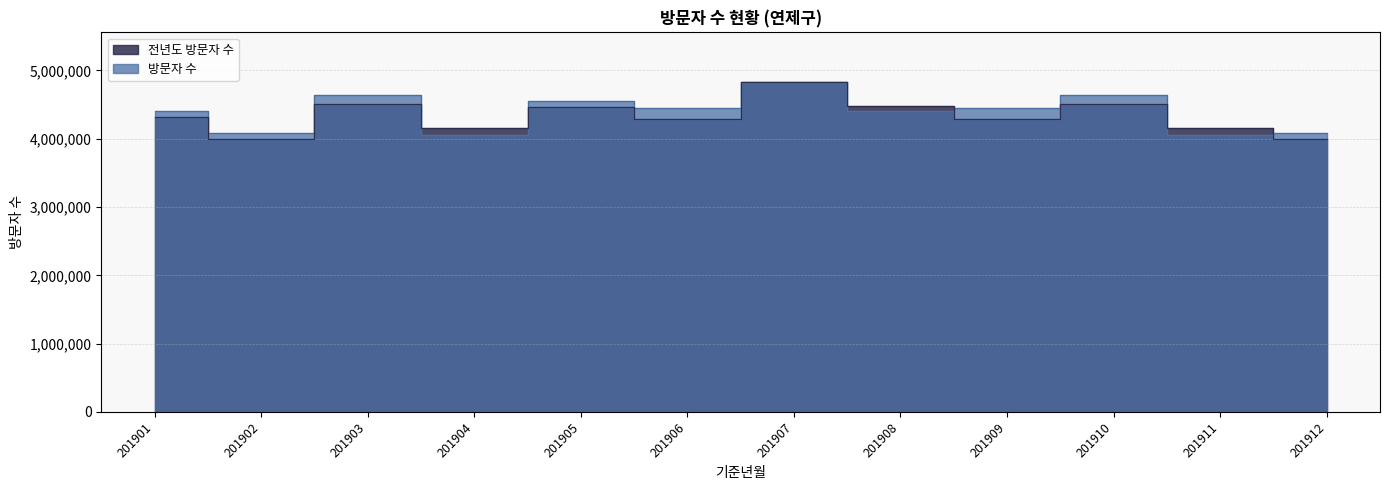

Does the chart have visible grid lines?

Yes